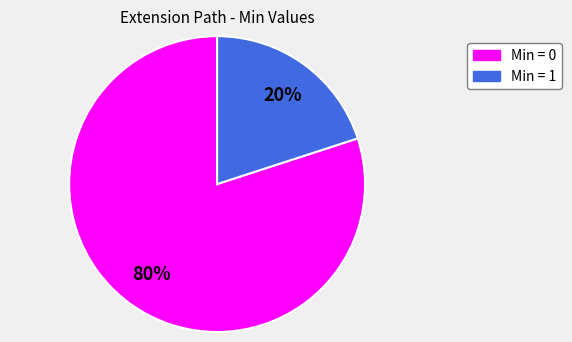

Is there a majority slice in this chart?

Yes